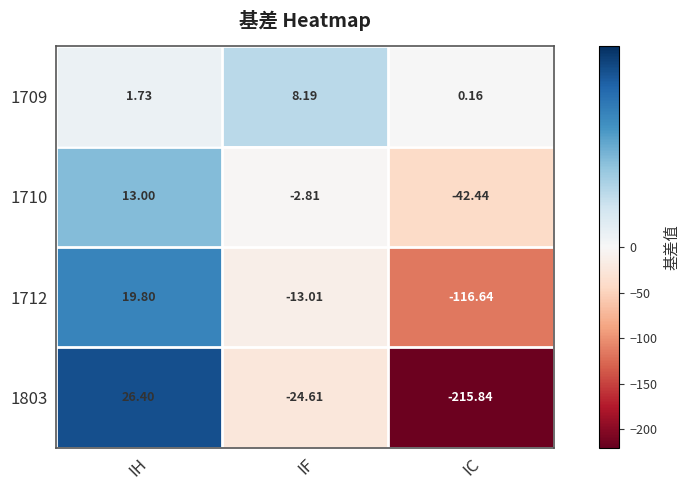

Which category has the highest value across all series?

IH